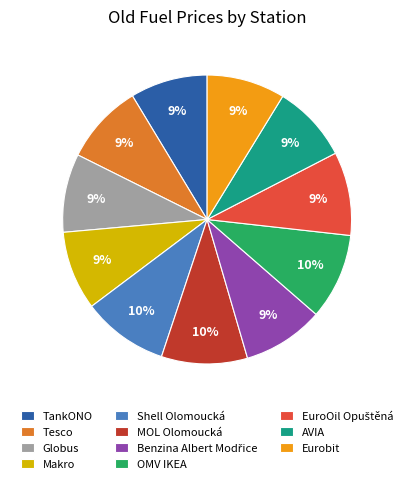

Which has a higher value, OMV IKEA or TankONO?

OMV IKEA